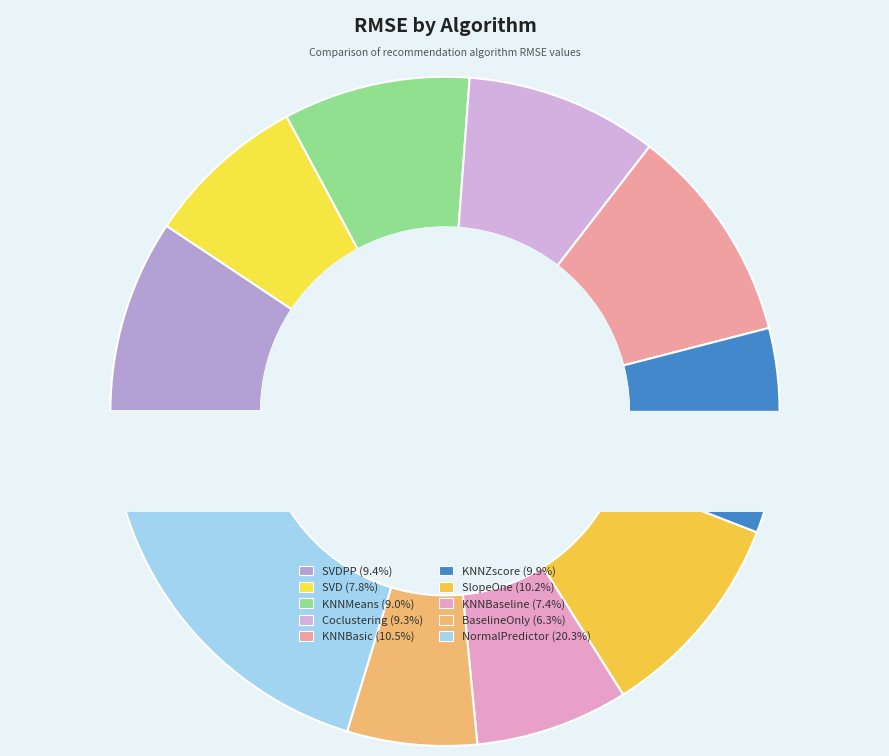

How much of the chart is everything except BaselineOnly?

93.7%